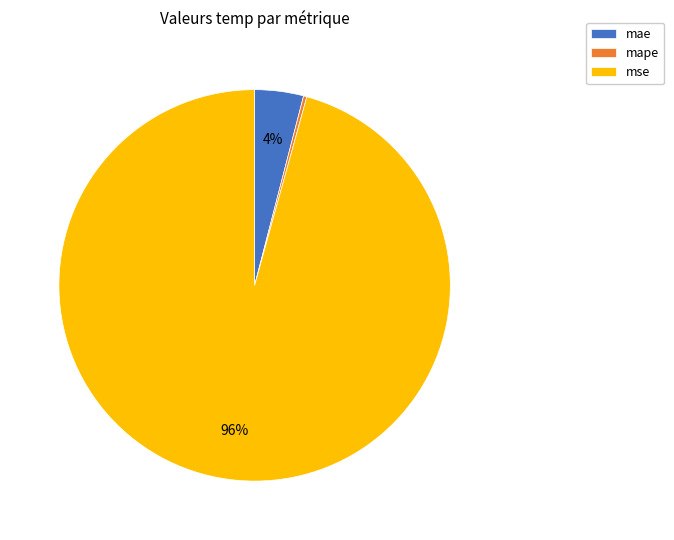

Which has a higher value, mse or mae?

mse